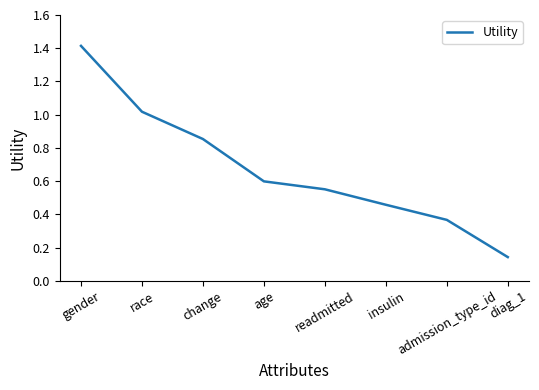

Which category has the highest value across all series?

gender